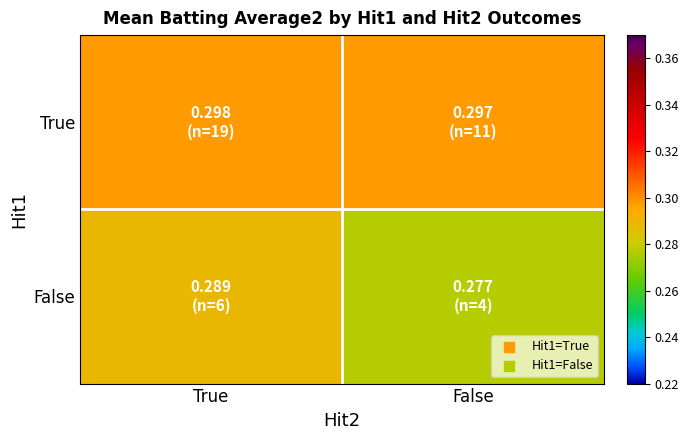

Which series has the largest range (max minus min)?

False